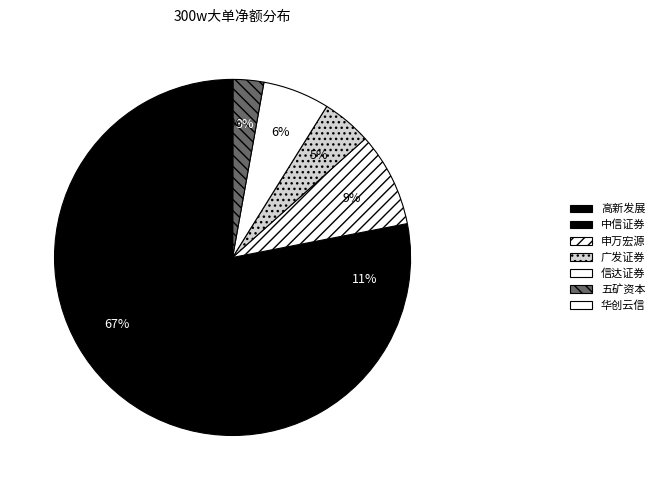

Count the number of slices in the pie.

7